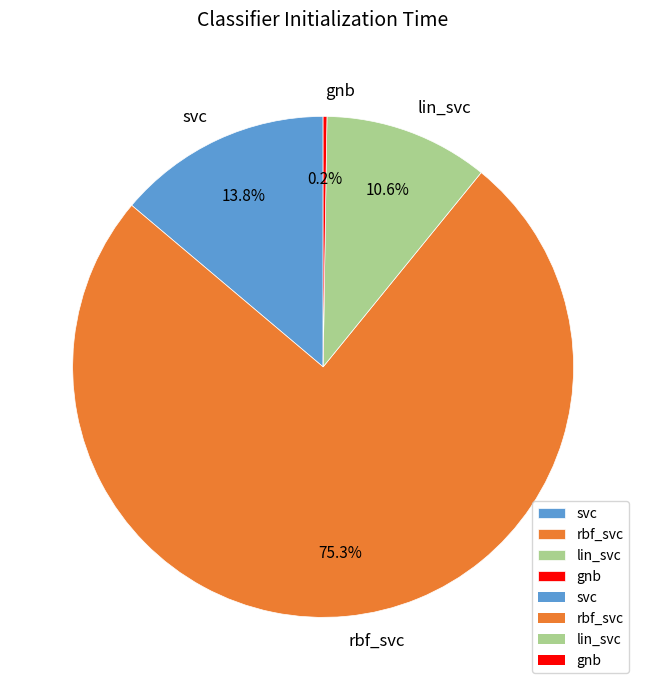

Is it true that rbf_svc is 61% of the pie?

False